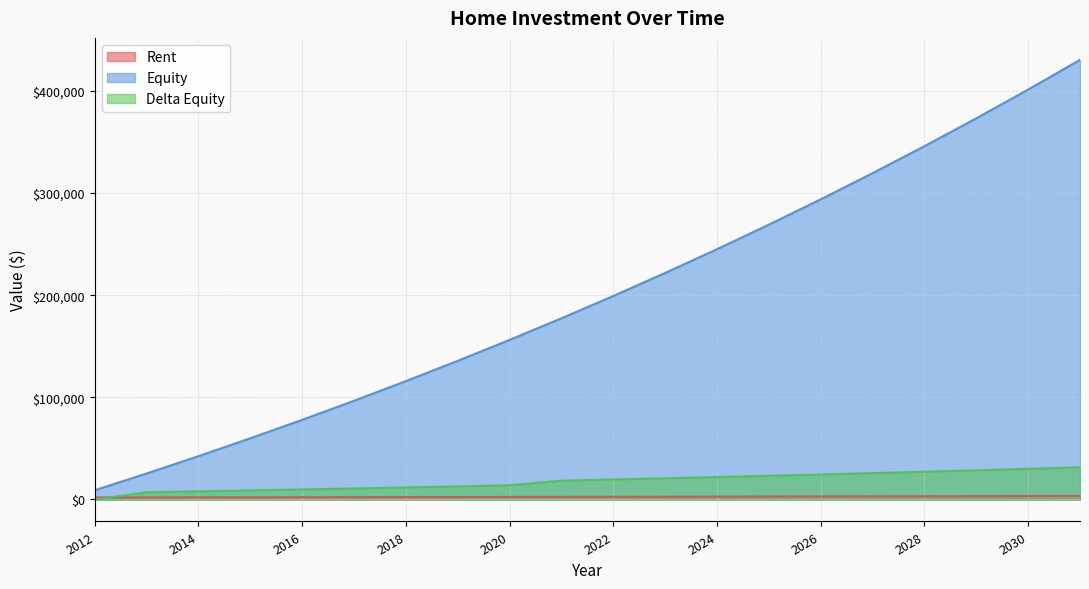

At which label is Delta Equity closest to 15760?

2020